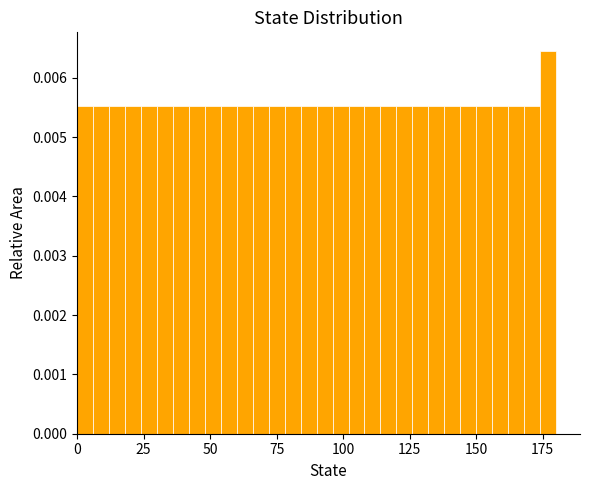

Read against the x-axis, roughly where is the centre of the tallest bar?

175